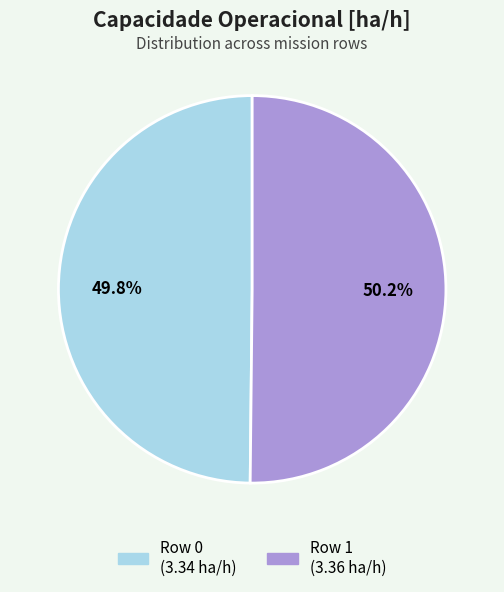

Do Row 1 and Row 0 together represent more than half of the pie?

Yes